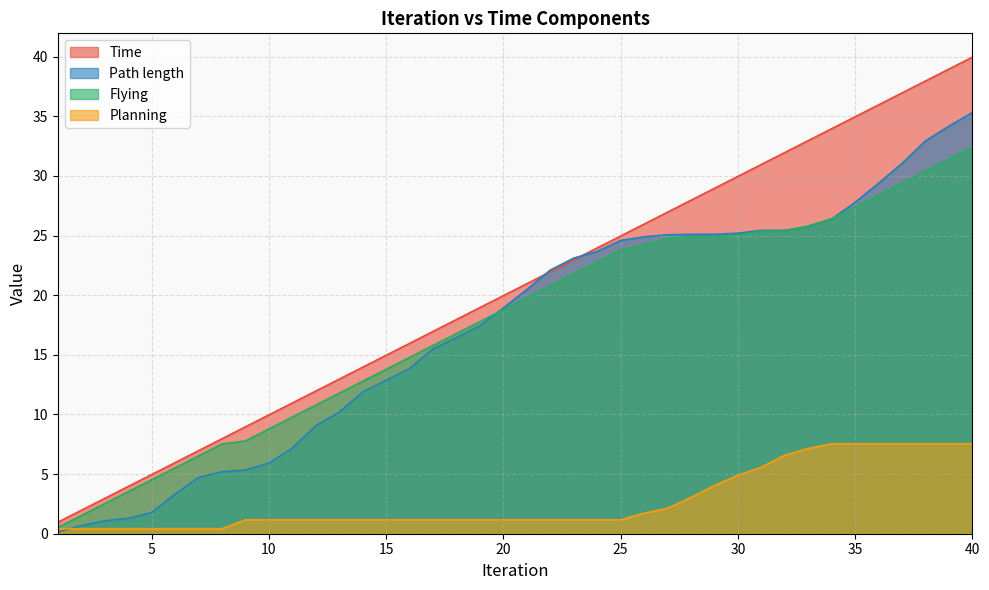

True or false: Time has a value of 20.0 at 20.

True